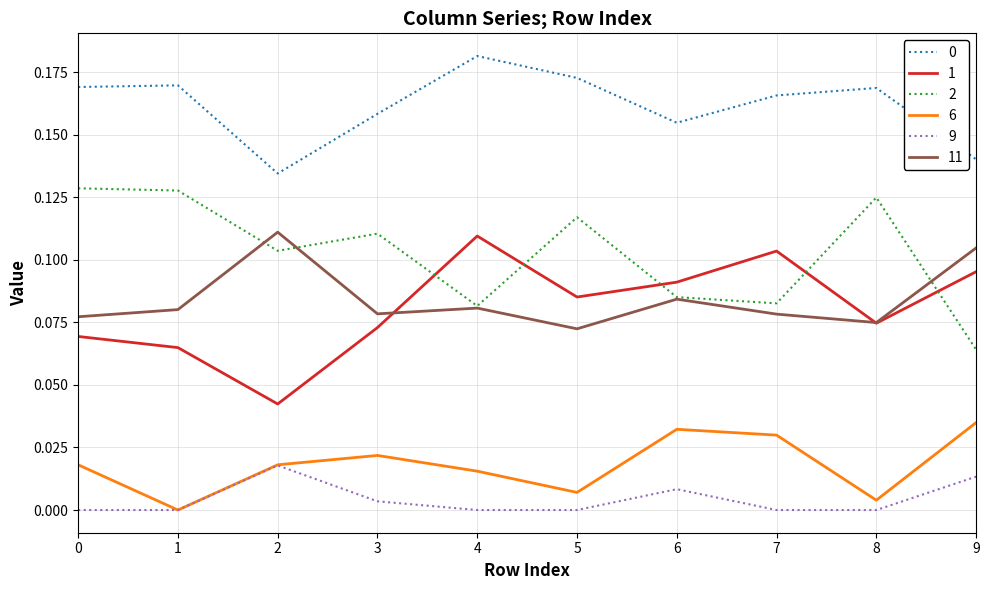

Count the number of categories in the chart.

10